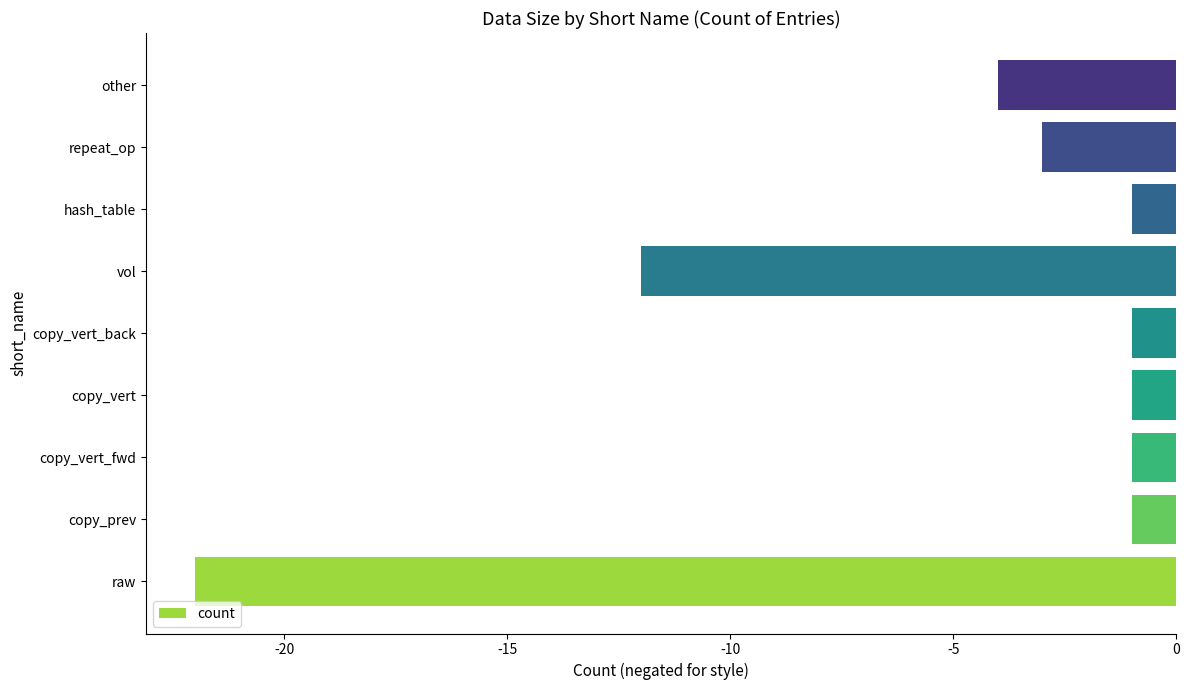

Does the chart contain any negative values?

Yes